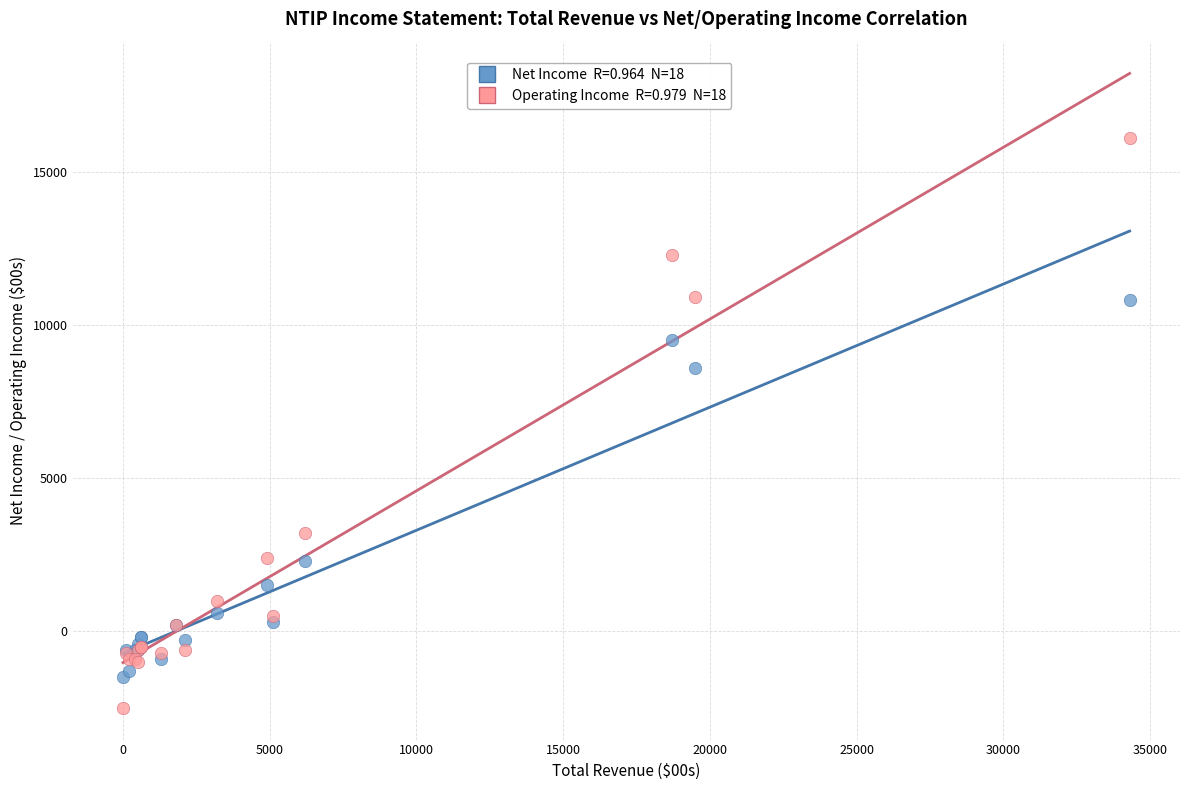

Across all series, what Y value is closest to 6800?

8600